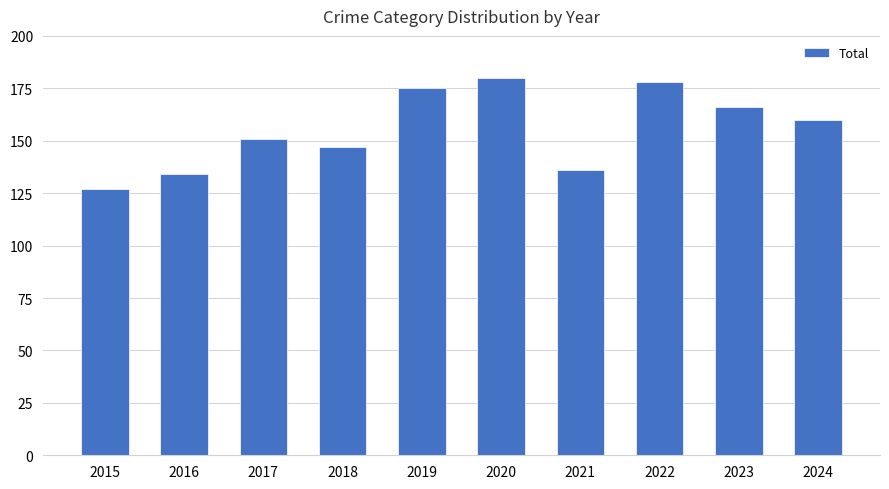

At which category does the chart reach its peak across all series?

2020